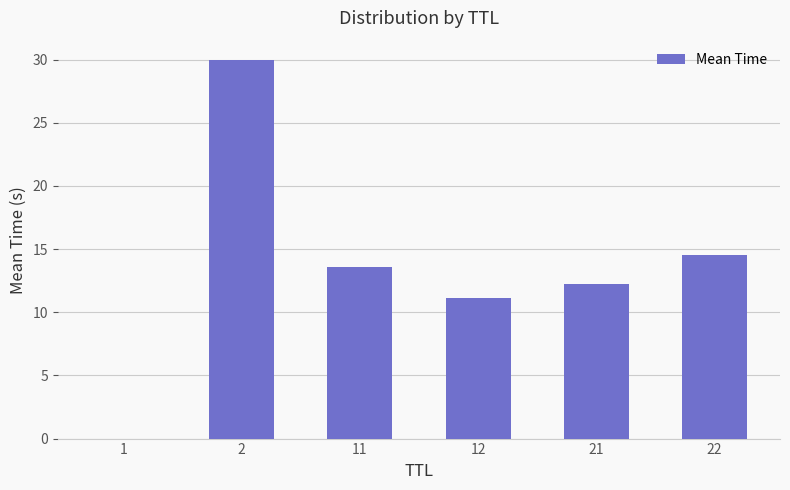

The value at 21 is 16.2. True or false?

False